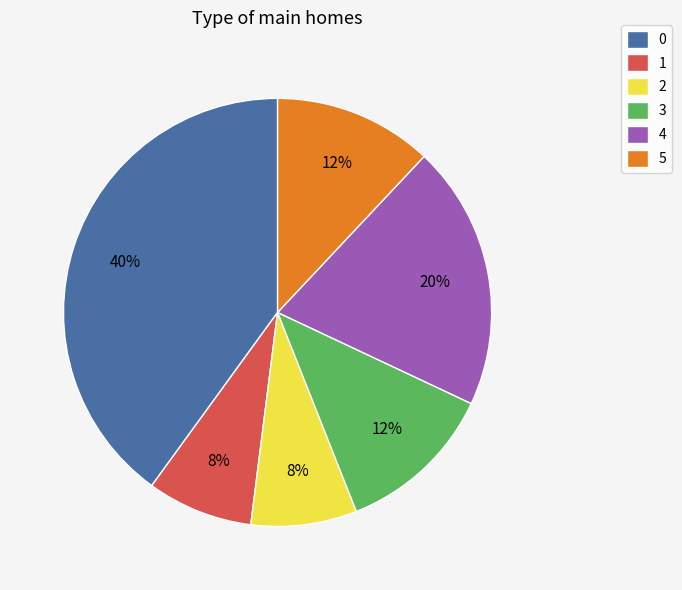

Is it true that 1 is 20% of the pie?

False